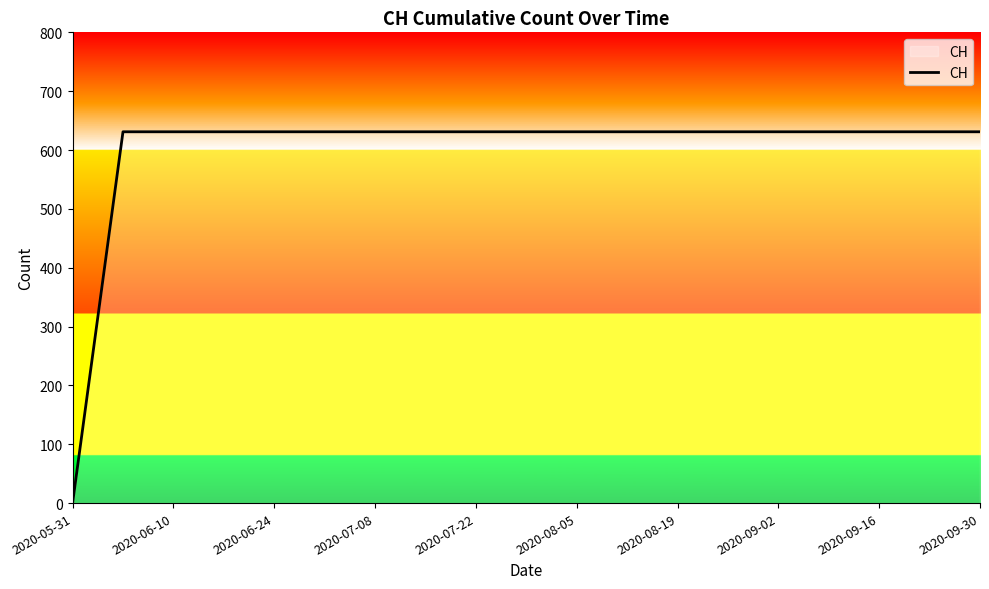

What is the difference between the maximum and minimum values?

631